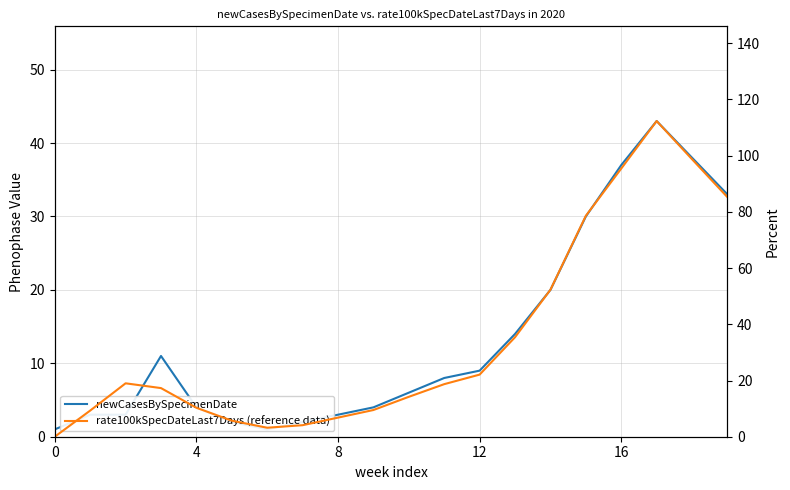

True or false: newCasesBySpecimenDate has a value of 0.5 at 7.

False